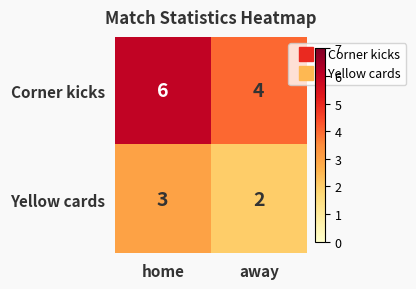

What is the maximum value shown in the chart?

6